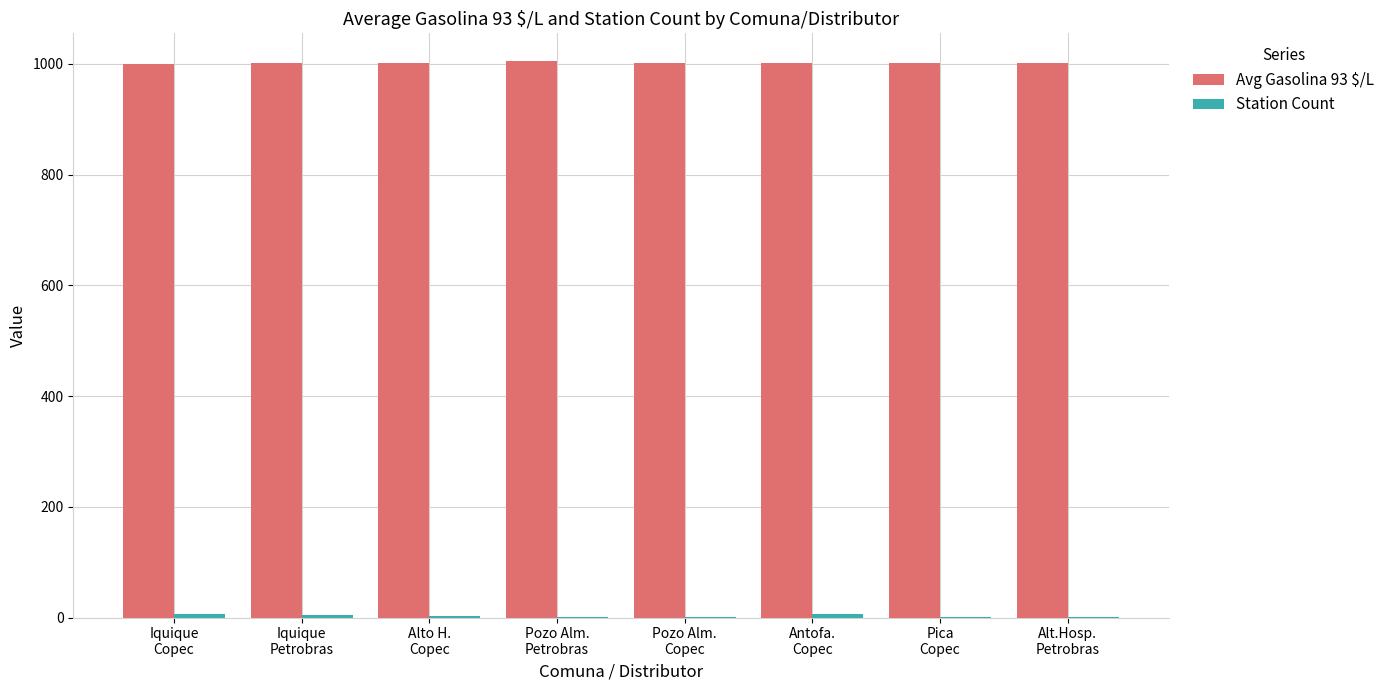

What is the greatest value displayed?

1005.0